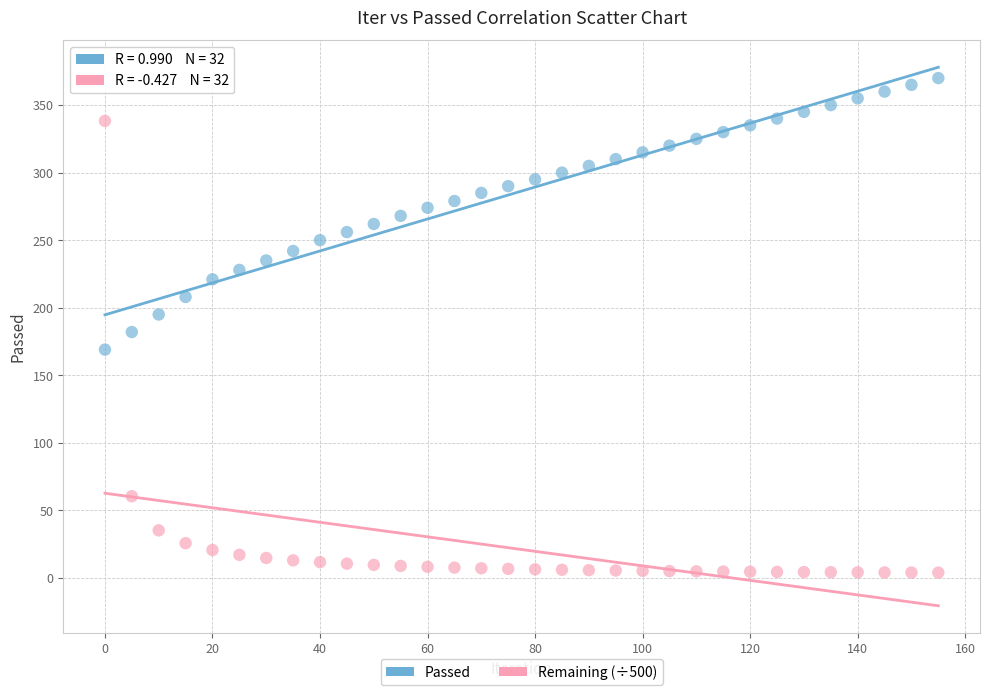

What are all the series names shown in the legend?

Passed, Remaining (÷500)